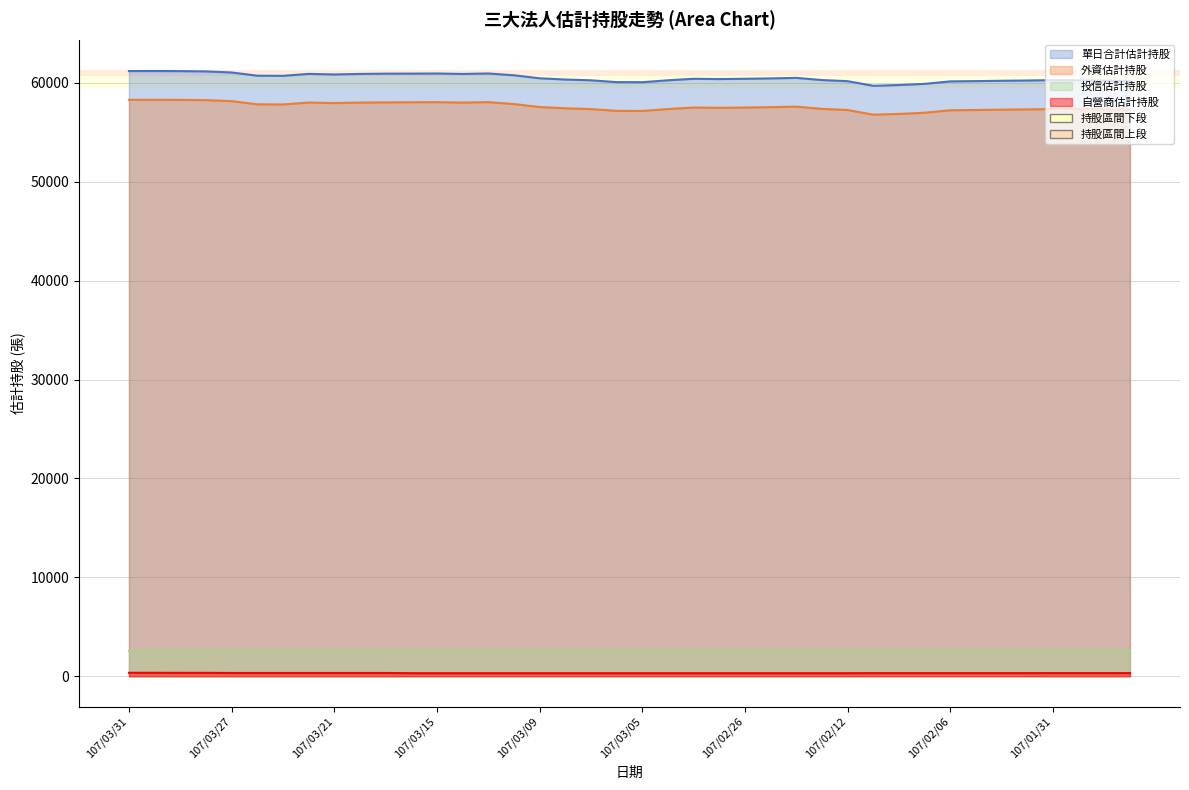

Where is 自營商估計持股 nearest to the value 326?

107/03/27